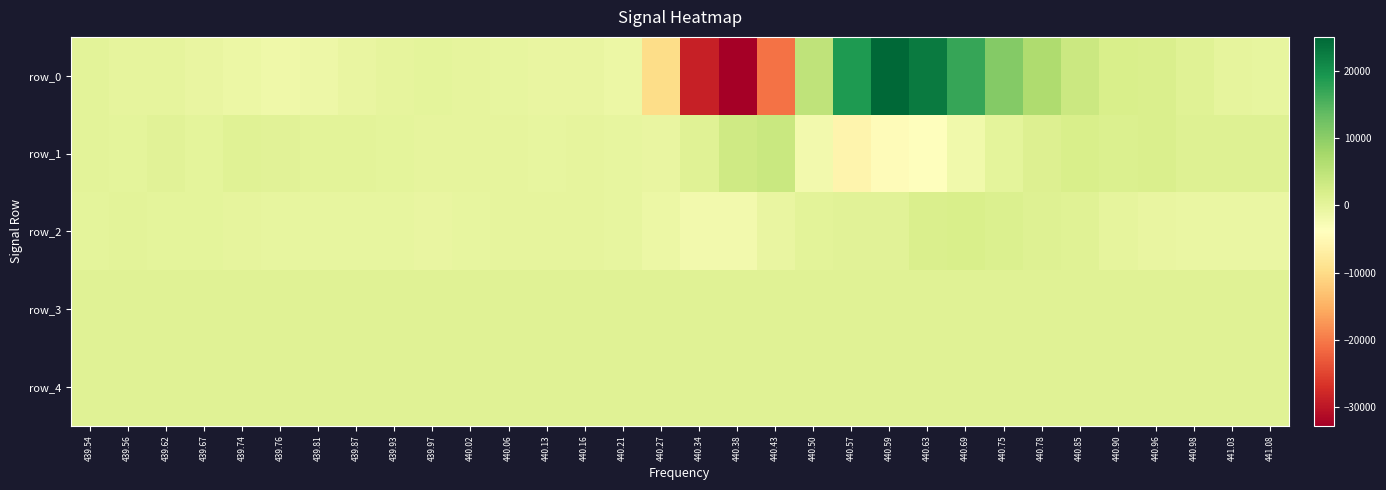

Reading left to right, transcribe all the data shown in this chart.

row_0: 439.54=257	439.56=-45	439.62=-234	439.67=-694	439.74=-1056	439.76=-1535	439.81=-1259	439.87=-602	439.93=-115	439.97=-5	440.02=-110	440.06=-335	440.13=-501	440.16=-479	440.21=-1109	440.27=-9915	440.34=-28707	440.38=-32768	440.43=-20707	440.50=4750	440.57=18939	440.59=25041	440.63=22760	440.69=16975	440.75=10601	440.78=6572	440.85=3377	440.90=1919	440.96=1560	440.98=685	441.03=-99	441.08=-459
row_1: 439.54=384	439.56=146	439.62=461	439.67=186	439.74=721	439.76=553	439.81=340	439.87=314	439.93=200	439.97=-105	440.02=-83	440.06=-91	440.13=-288	440.16=-78	440.21=-431	440.27=-699	440.34=805	440.38=3074	440.43=3711	440.50=-2052	440.57=-5836	440.59=-4387	440.63=-3935	440.69=-1710	440.75=117	440.78=1107	440.85=1800	440.90=1411	440.96=1634	440.98=1020	441.03=996	441.08=926
row_2: 439.54=181	439.56=253	439.62=44	439.67=24	439.74=-153	439.76=-412	439.81=-412	439.87=-450	439.93=-456	439.97=-492	440.02=-431	440.06=-230	440.13=-144	440.16=-195	440.21=-345	440.27=-946	440.34=-1836	440.38=-1929	440.43=-668	440.50=305	440.57=498	440.59=443	440.63=1731	440.69=1929	440.75=1500	440.78=896	440.85=689	440.90=-38	440.96=-533	440.98=-855	441.03=-925	441.08=-834
row_3: 439.54=847	439.56=846	439.62=851	439.67=849	439.74=849	439.76=846	439.81=848	439.87=851	439.93=845	439.97=848	440.02=848	440.06=850	440.13=845	440.16=850	440.21=852	440.27=854	440.34=863	440.38=861	440.43=850	440.50=852	440.57=853	440.59=856	440.63=860	440.69=858	440.75=854	440.78=852	440.85=853	440.90=852	440.96=852	440.98=854	441.03=849	441.08=848
row_4: 439.54=822	439.56=823	439.62=826	439.67=823	439.74=823	439.76=822	439.81=824	439.87=824	439.93=820	439.97=823	440.02=824	440.06=822	440.13=823	440.16=818	440.21=827	440.27=822	440.34=824	440.38=825	440.43=822	440.50=825	440.57=824	440.59=826	440.63=826	440.69=827	440.75=826	440.78=829	440.85=827	440.90=825	440.96=825	440.98=823	441.03=824	441.08=826